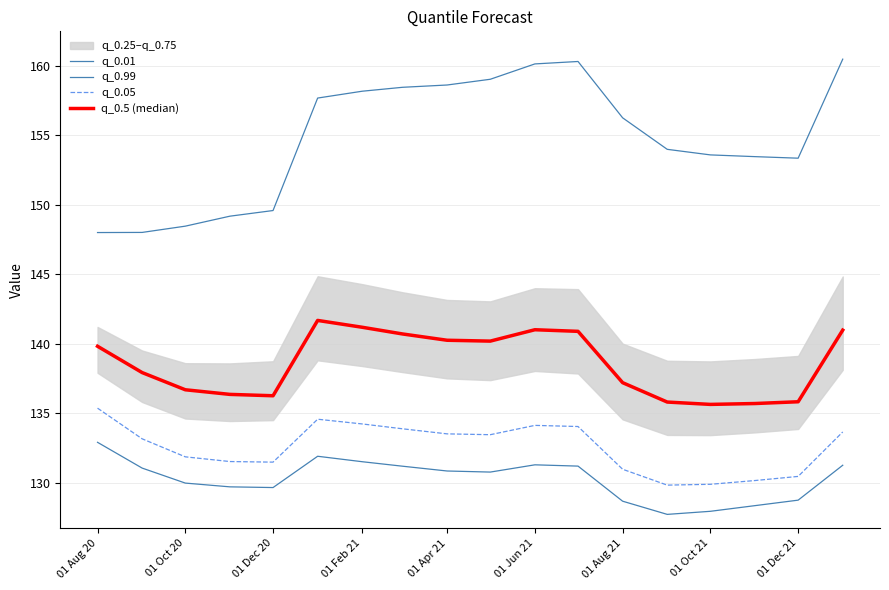

Is this an area chart (filled region under the line)?

No